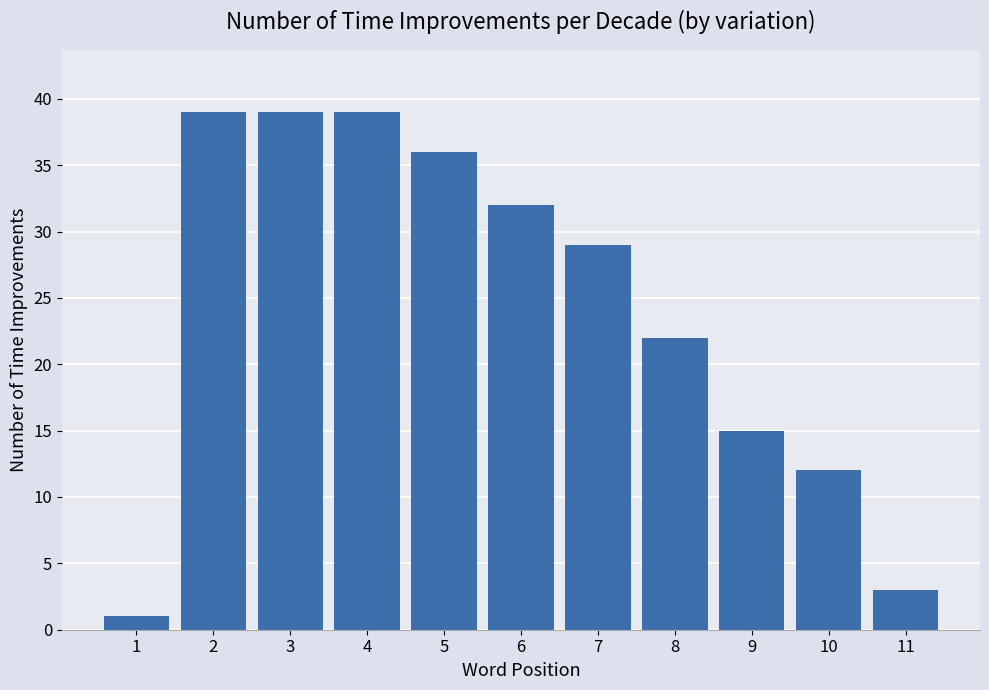

Where is the data nearest to the value 20?

8